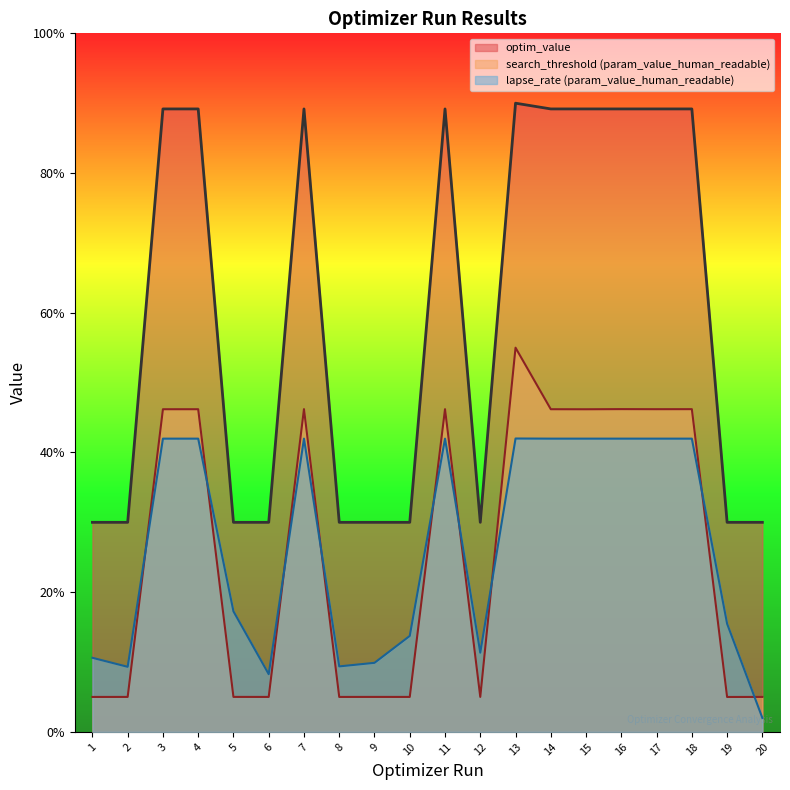

Which series ends up on top after the final intersection of optim_value and search_threshold (param_value_human_readable)?

search_threshold (param_value_human_readable)